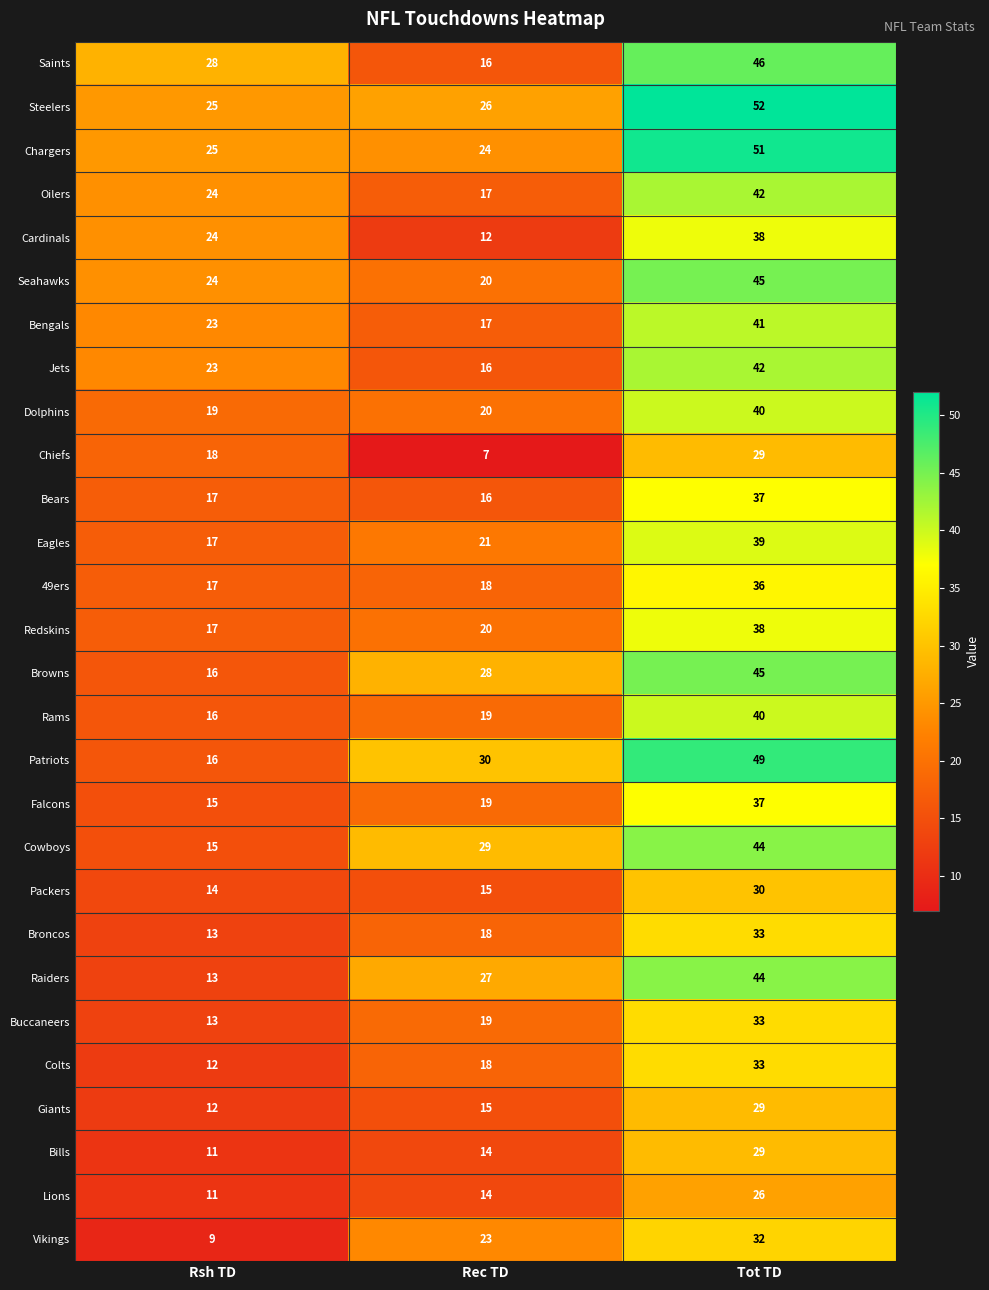

List the labels in order of Patriots value, largest first.

Tot TD, Rec TD, Rsh TD